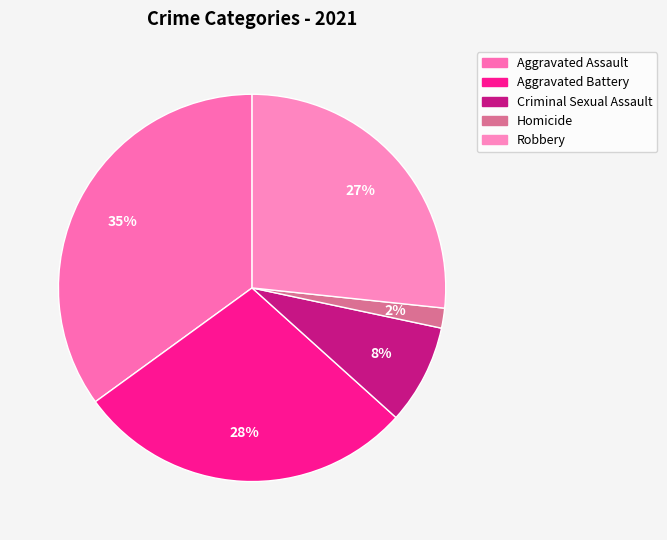

To the nearest percent, what is the average slice percentage?

20%